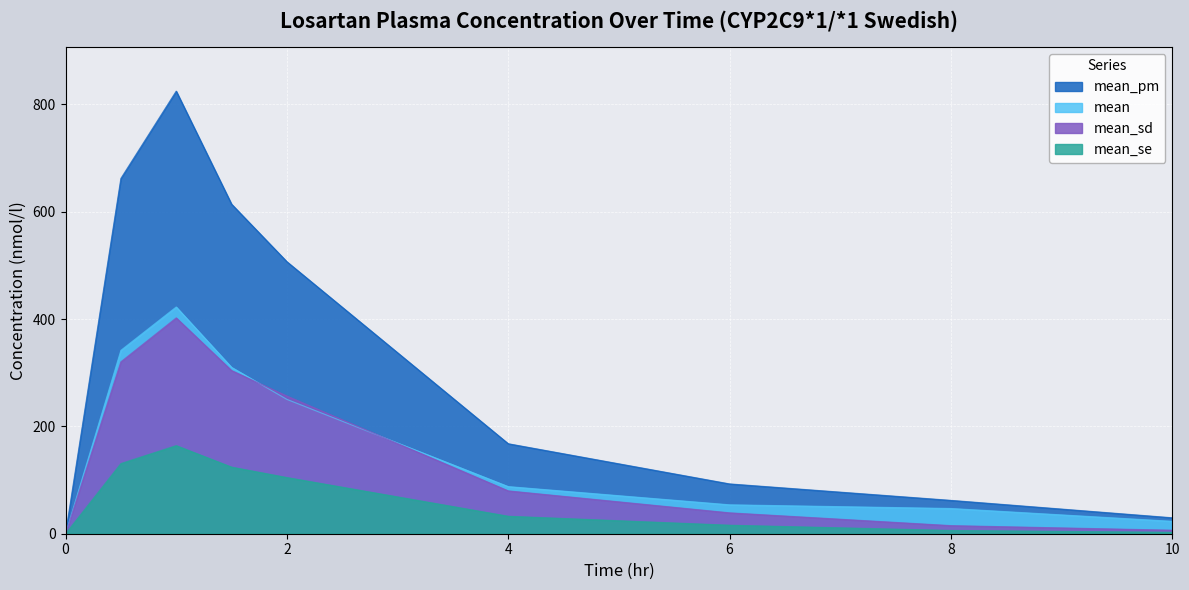

At which category is the sum across all series the highest?

1.0